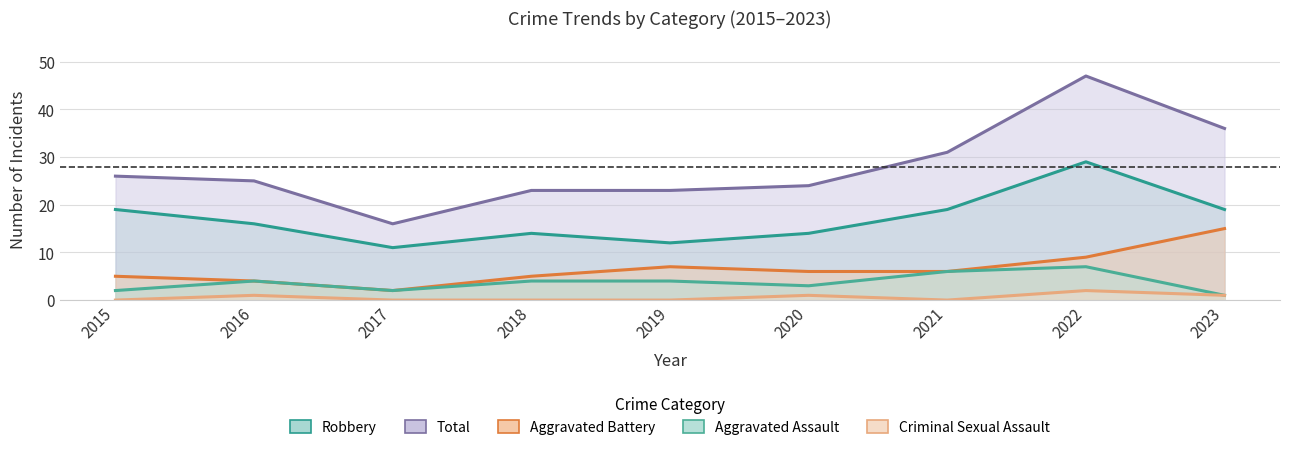

What is the maximum value shown in the chart?

47